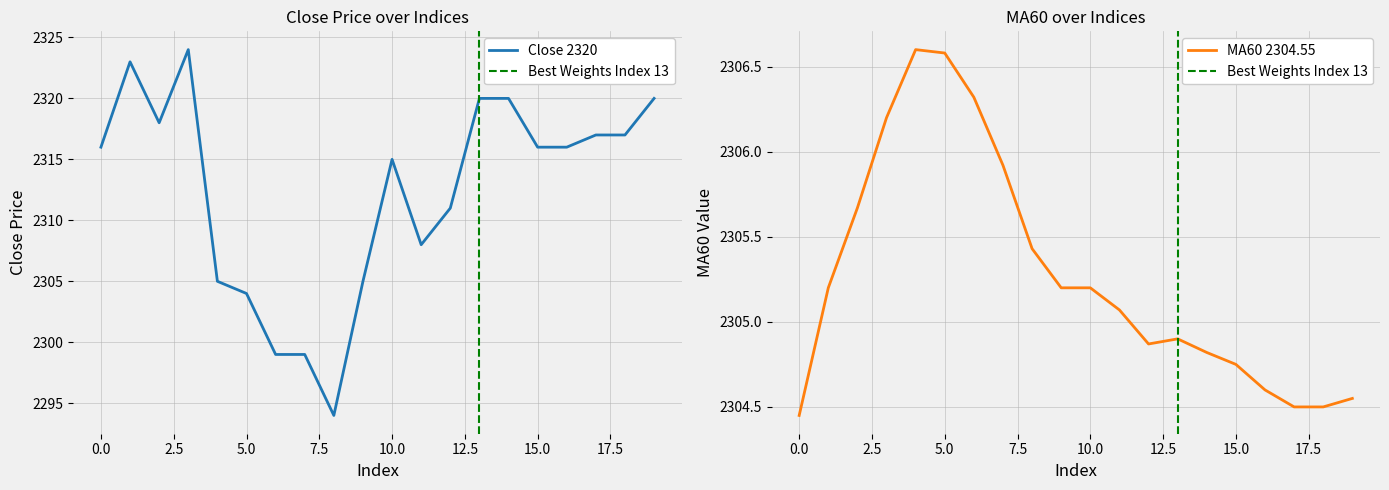

At which category does close reach its first local peak?

1